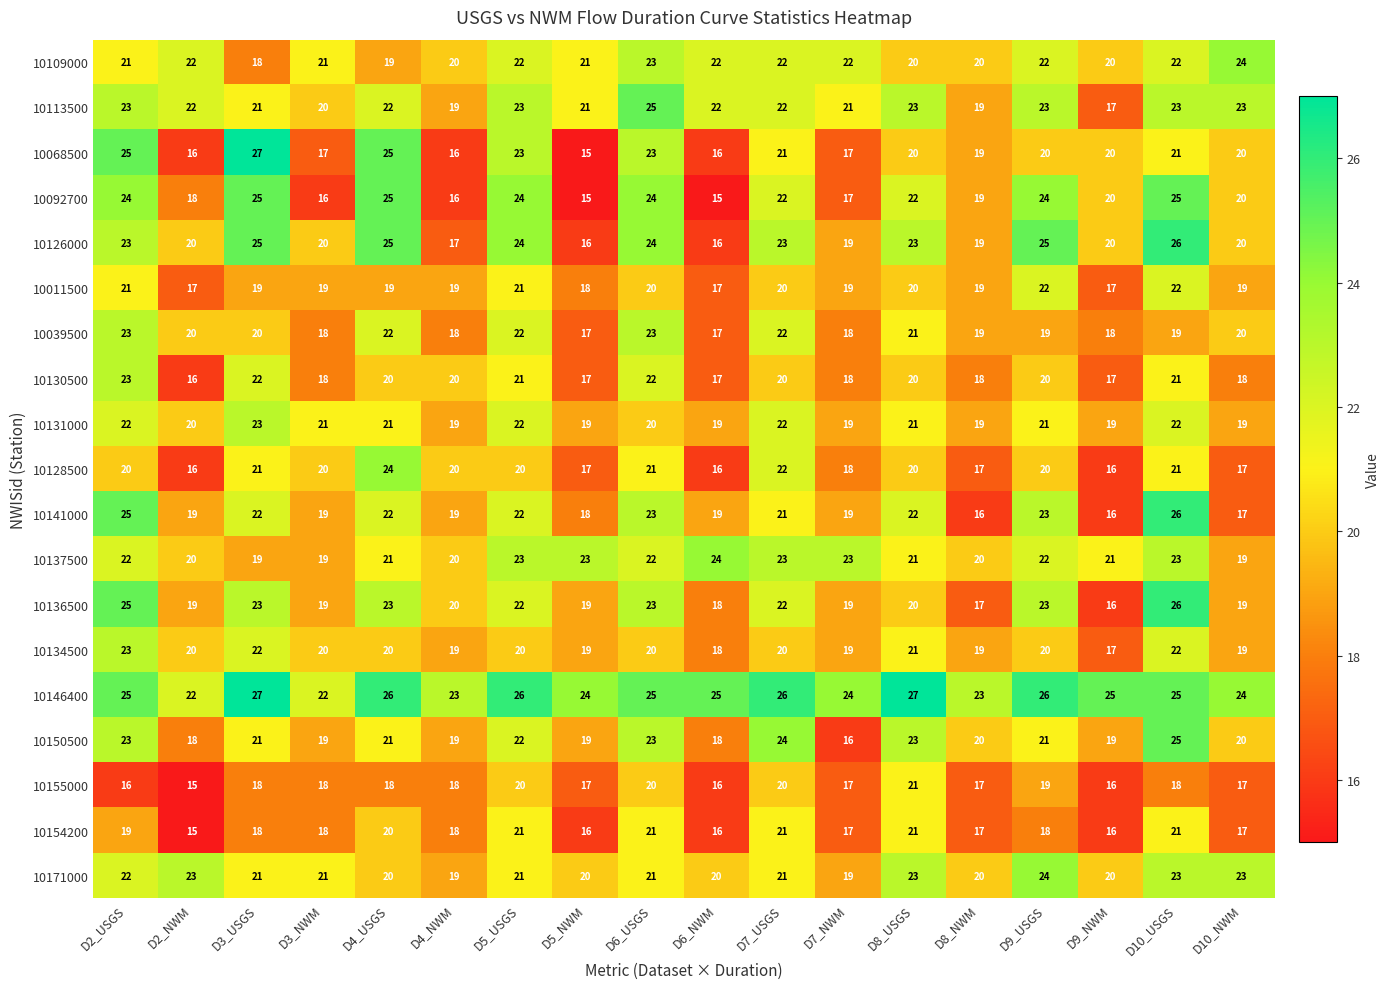

What is the maximum value for 10011500?

22